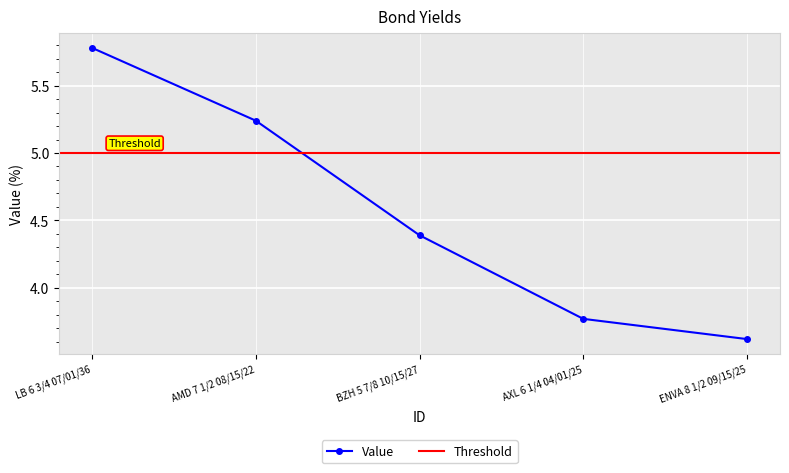

Is it true that the value at AXL 6 1/4 04/01/25 is 3.8?

True